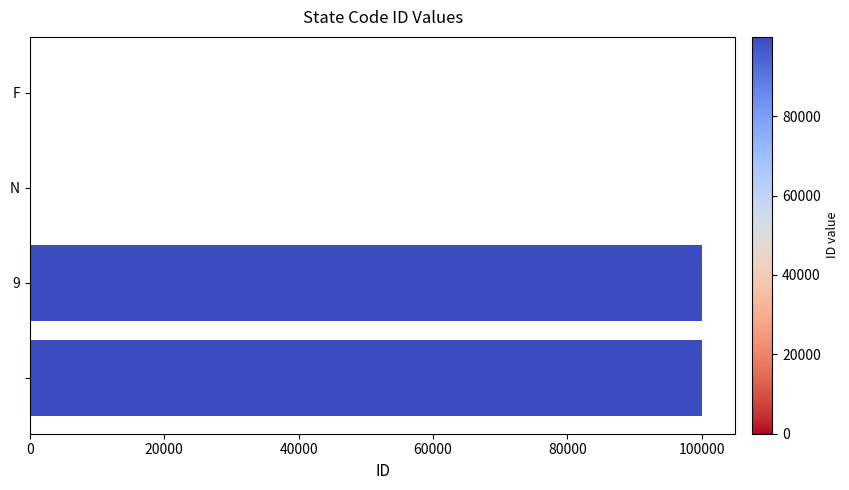

What is the greatest value displayed?

99999